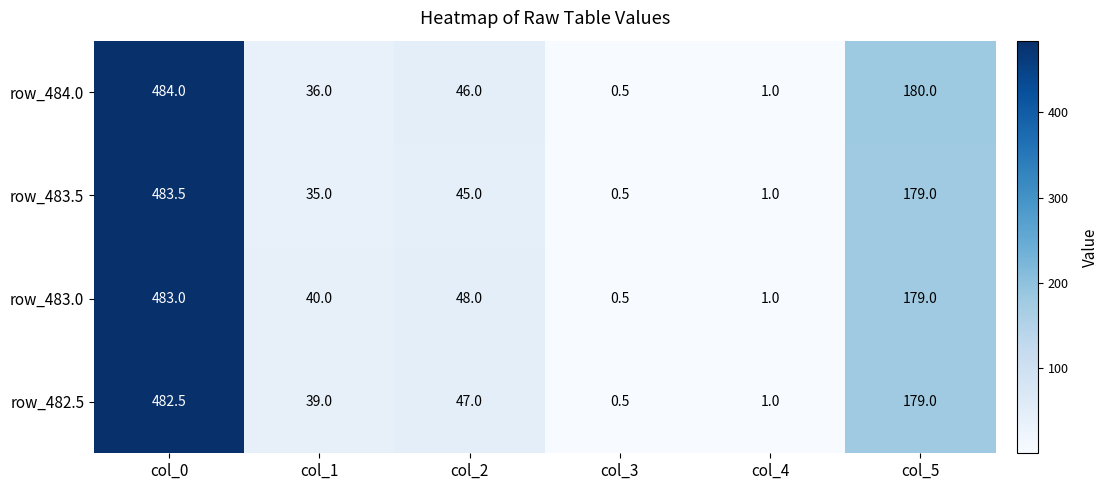

How many categories are shown in the chart?

6